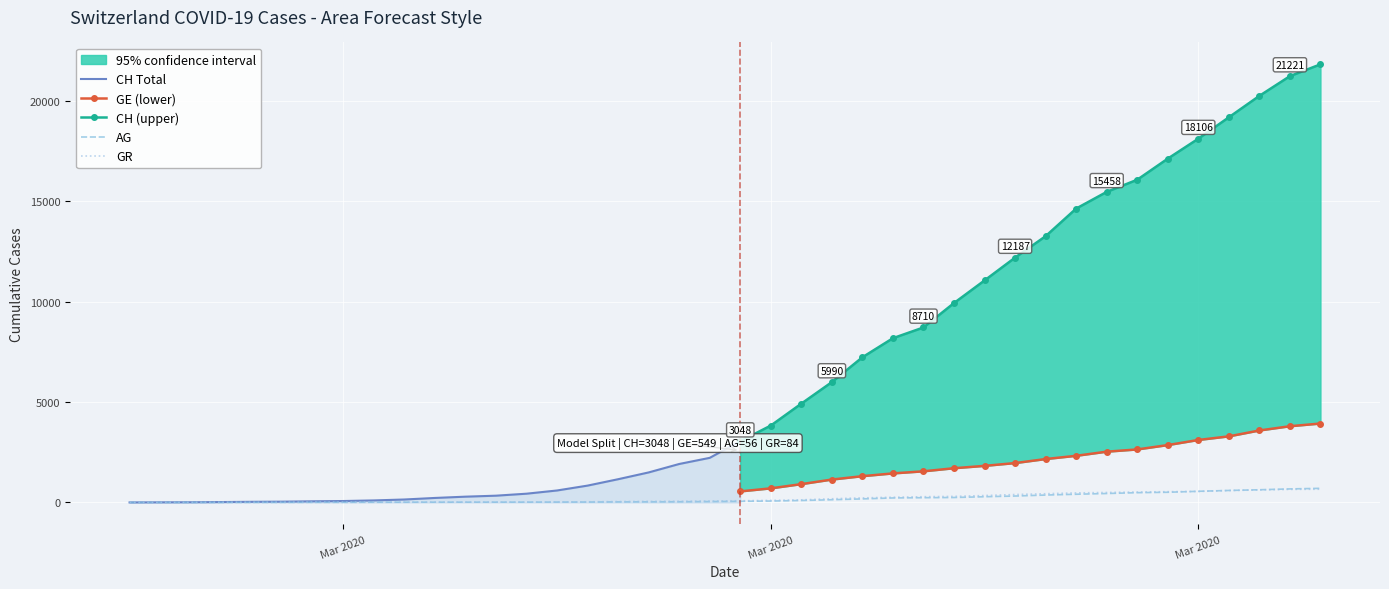

Between GR and 7, which series saw the biggest shift?

GE